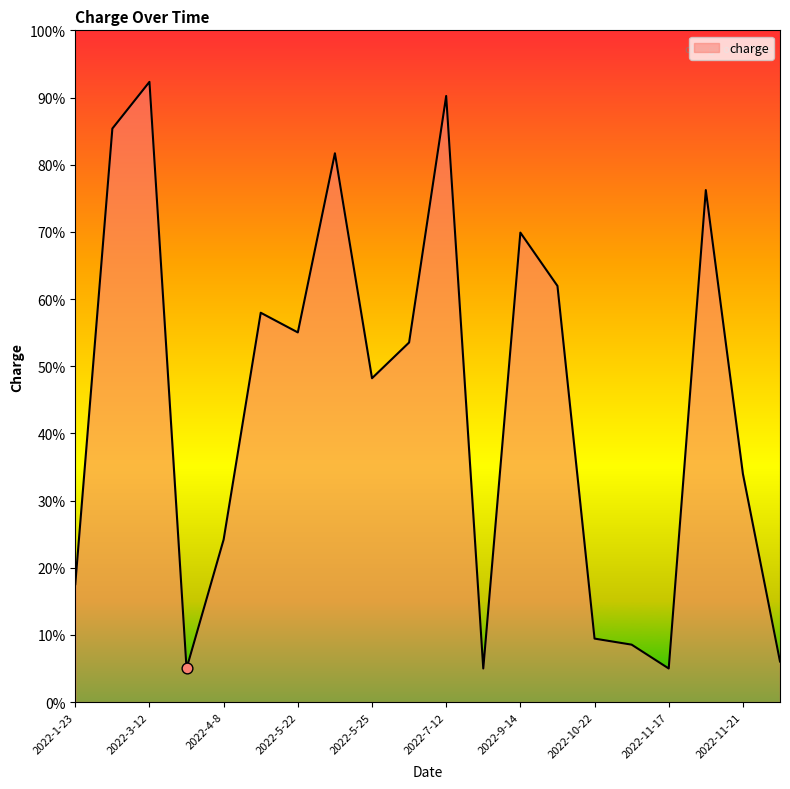

What is the smallest value displayed?

5.0